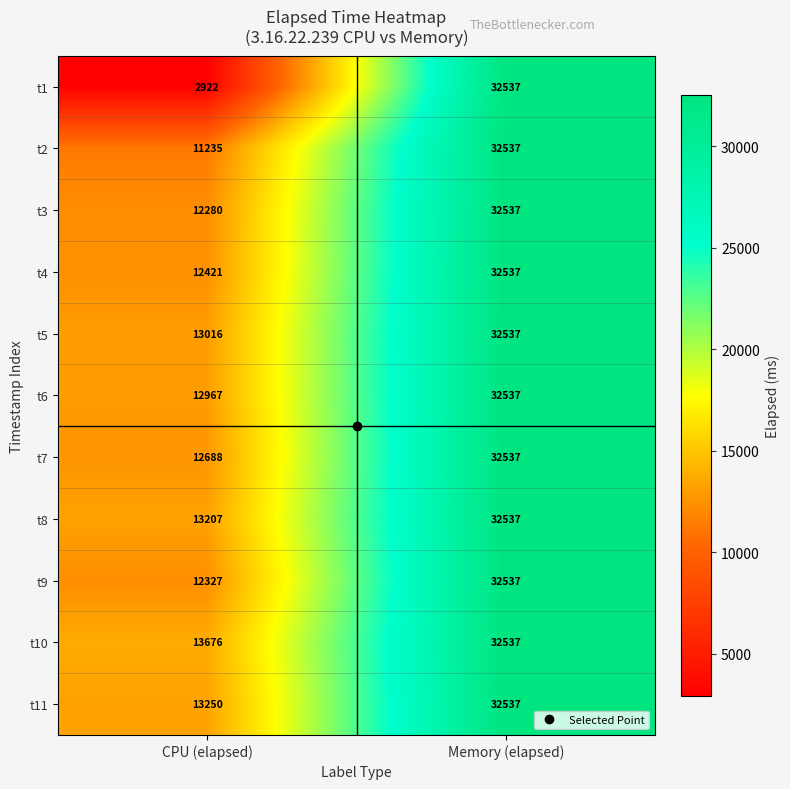

Which series changed the most between CPU (elapsed) and Memory (elapsed)?

t1